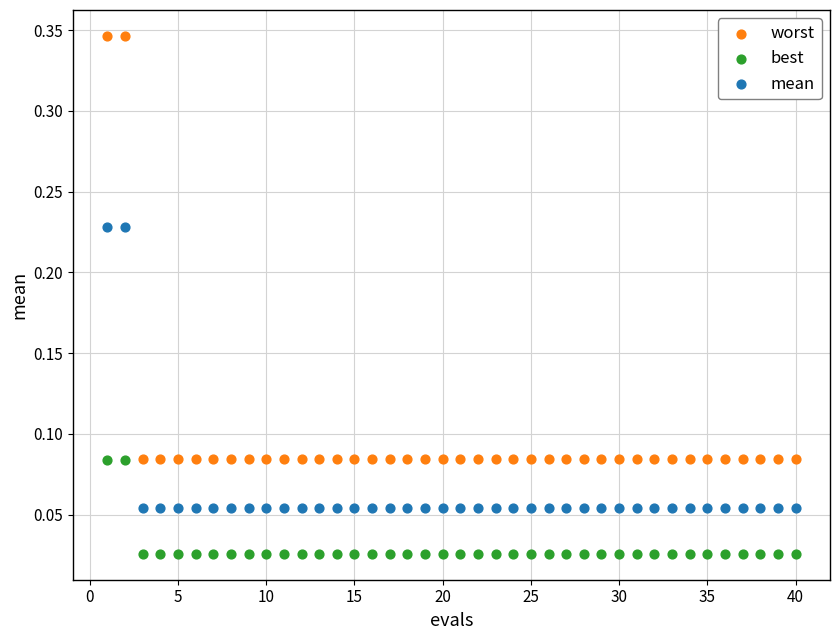

Which series has the largest Y range (max minus min)?

worst